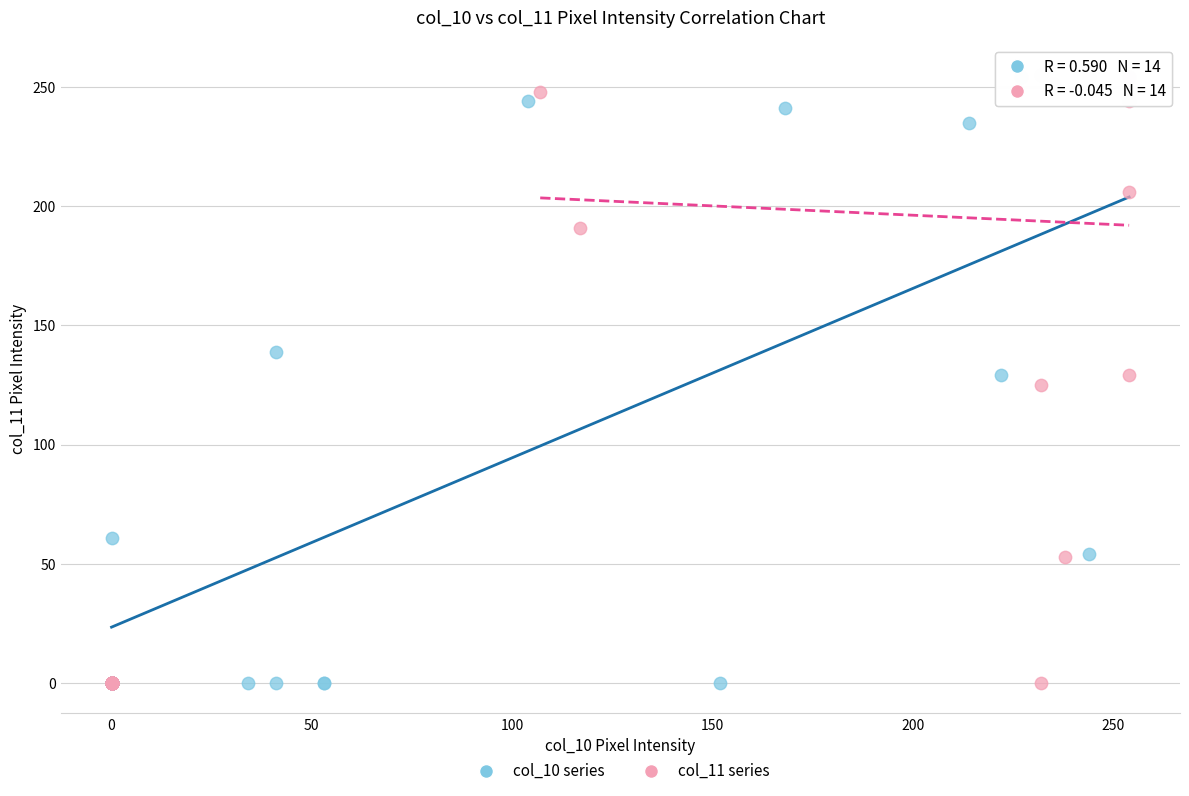

What are all the series names shown in the legend?

col_10 series, col_11 series